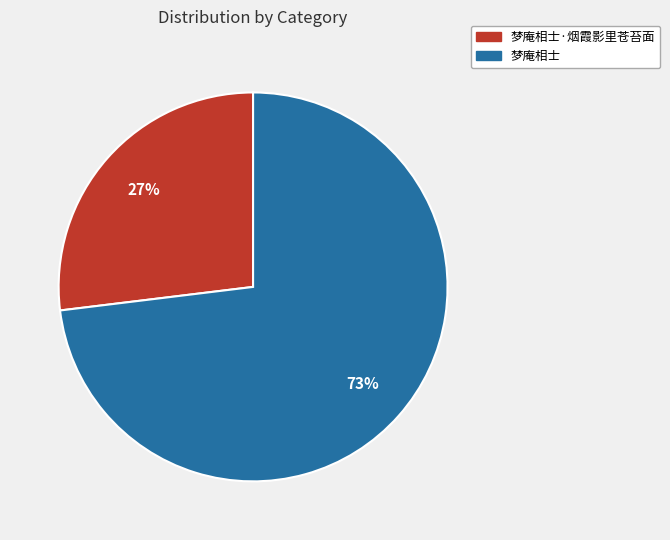

To the nearest percent, what is the difference between the largest and smallest slice percentages?

46%